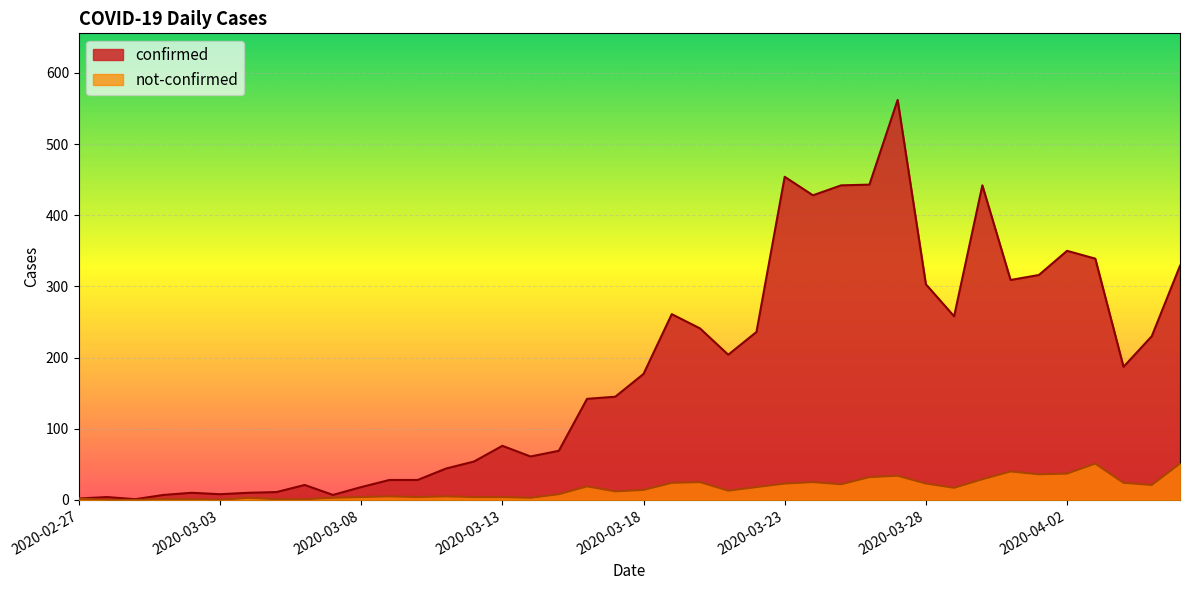

Which series has the largest range (max minus min)?

confirmed